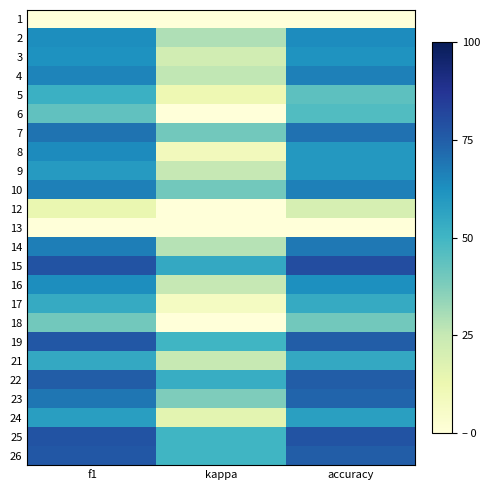

How many categories are shown in the chart?

3